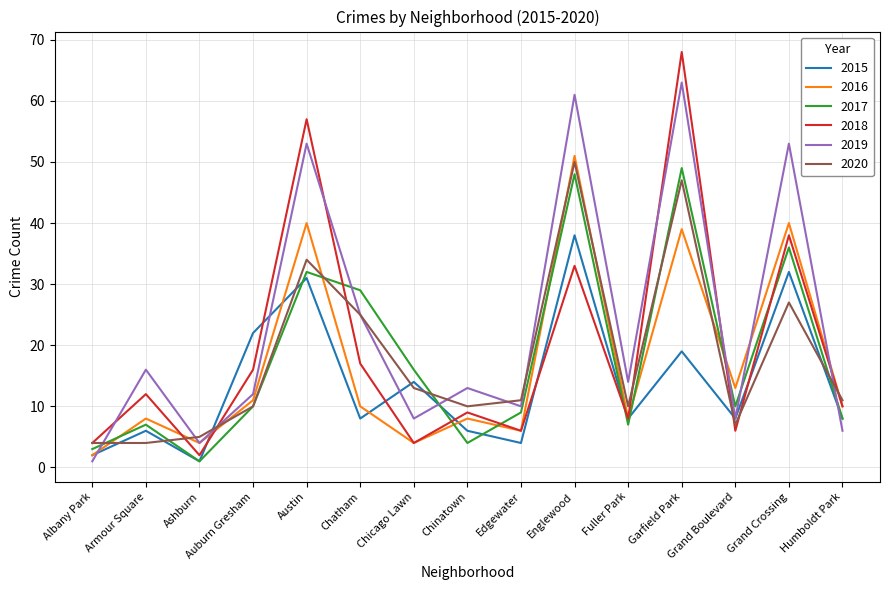

What position from the left is Austin?

5